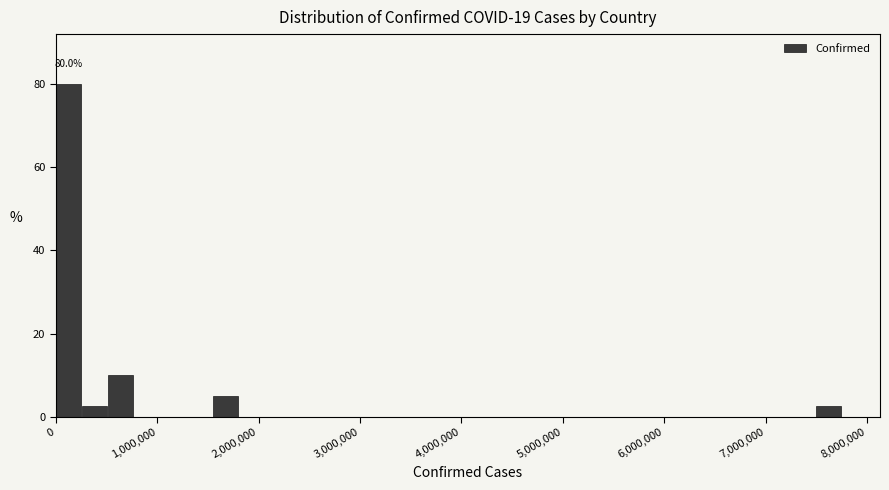

Read against the x-axis, roughly where is the centre of the tallest bar?

100000